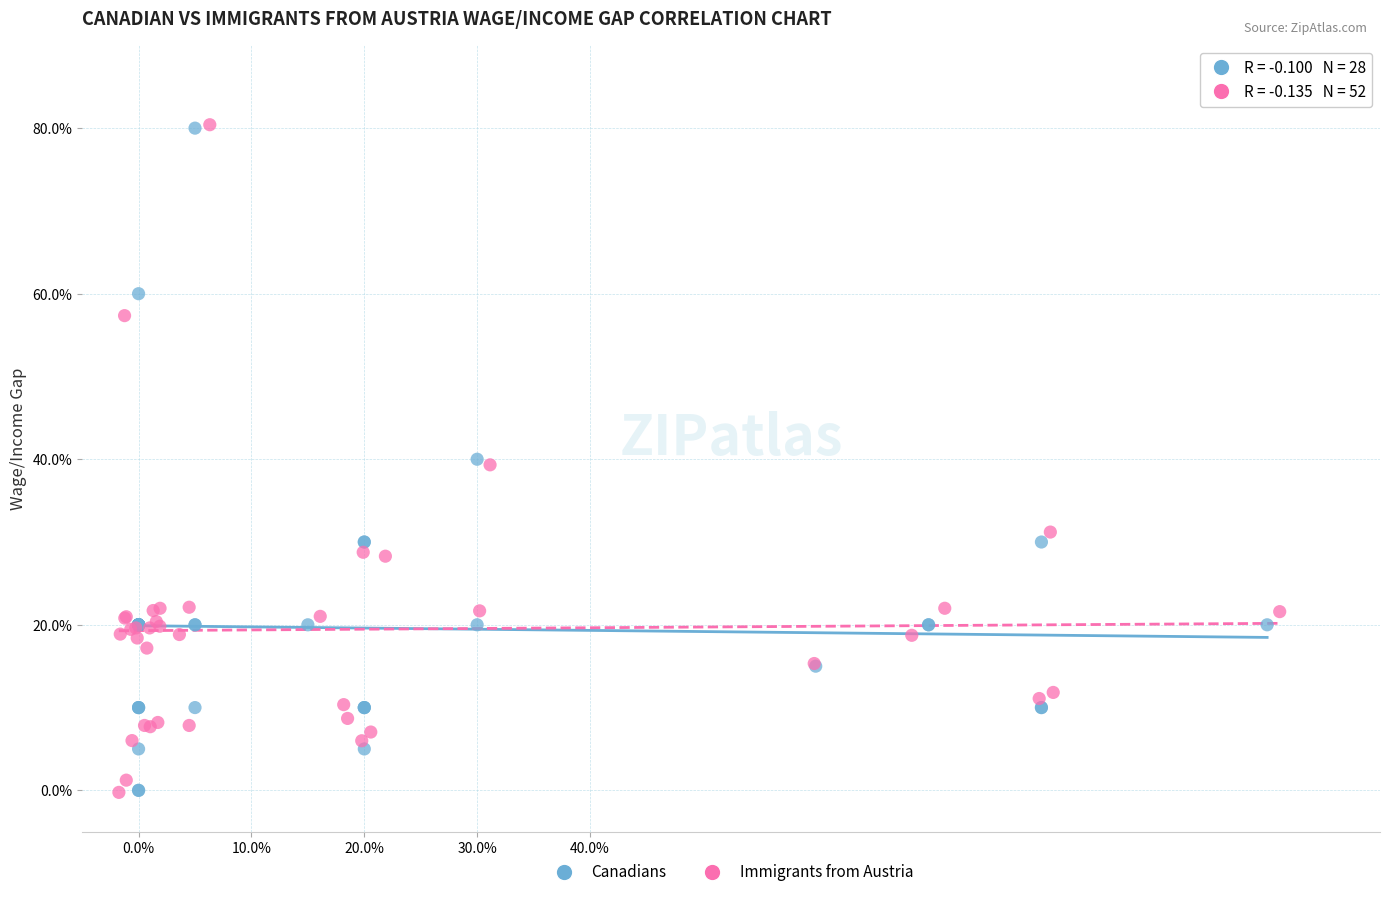

What are all the series names shown in the legend?

Canadians, Immigrants from Austria